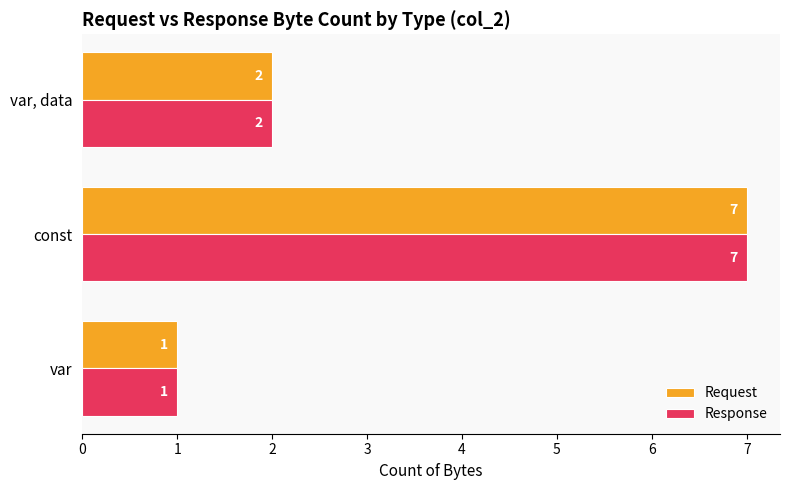

At which category is the sum across all series the highest?

const